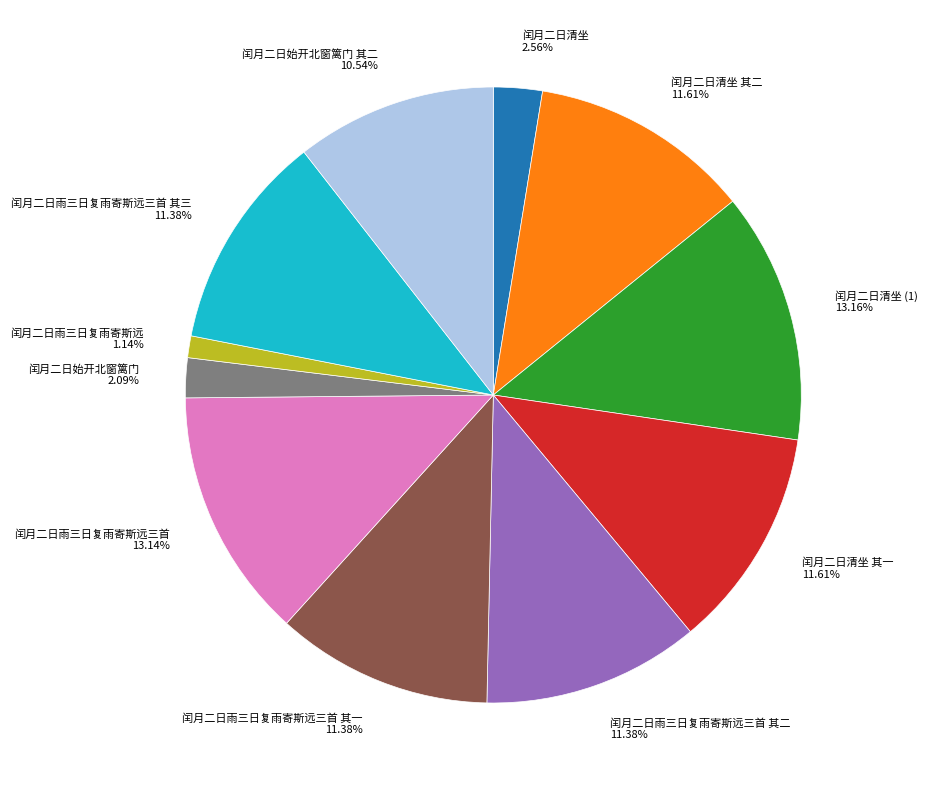

To the nearest percent, what portion does 闰月二日始开北窗篱门 represent?

2%